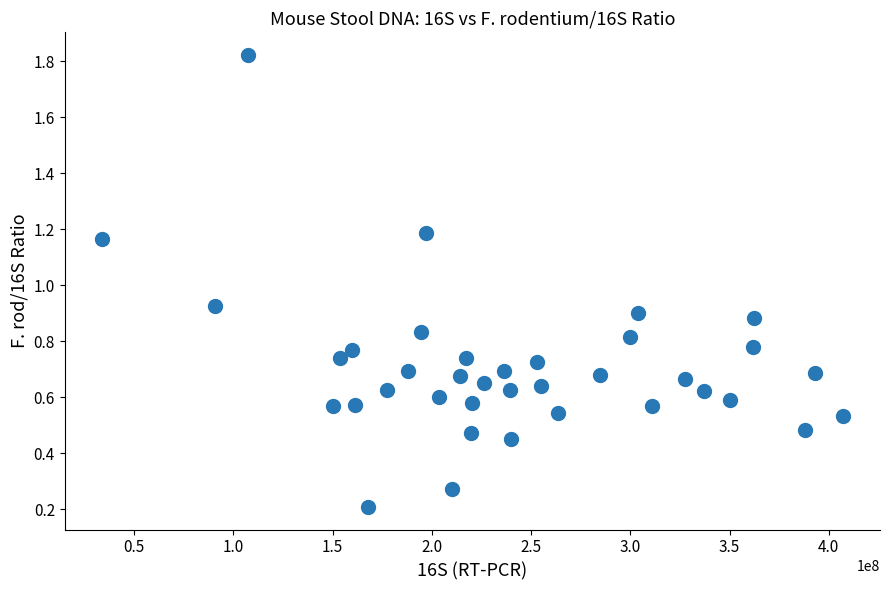

What is the range of X values (max minus min)?

373338023.0